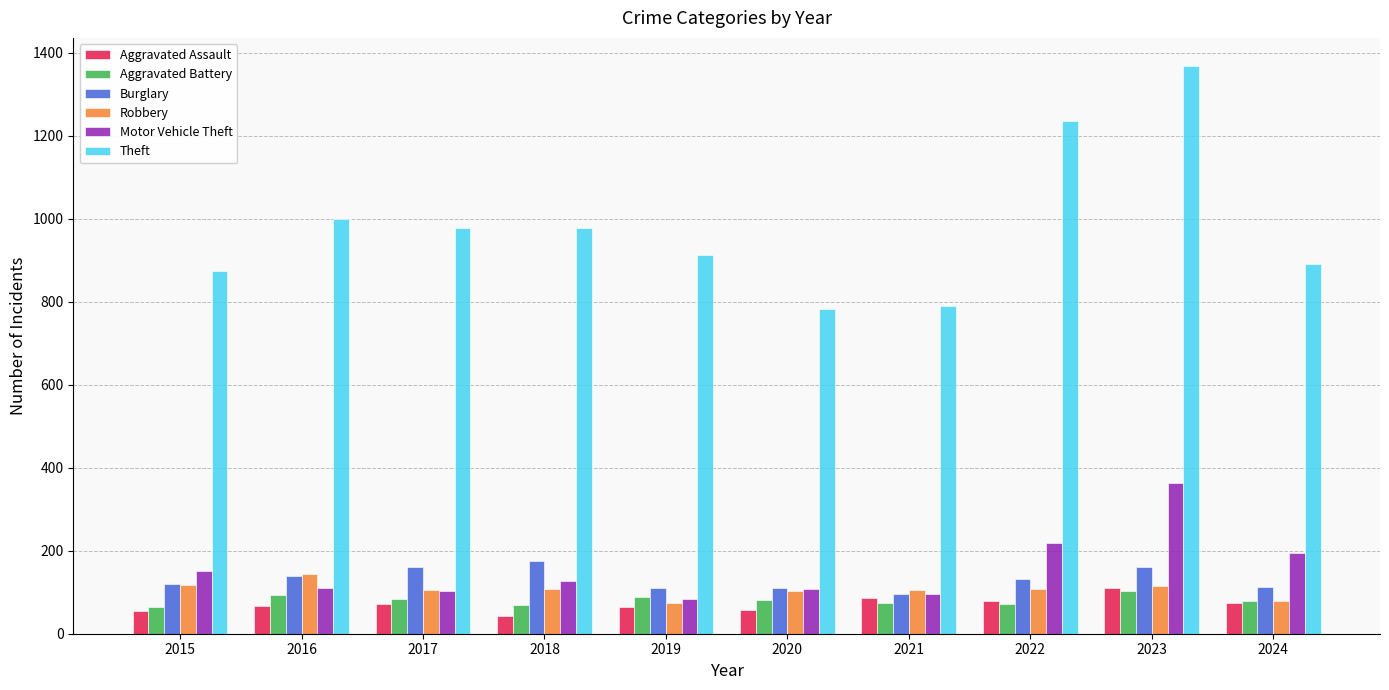

What is the total value across all series at 2021?

1248